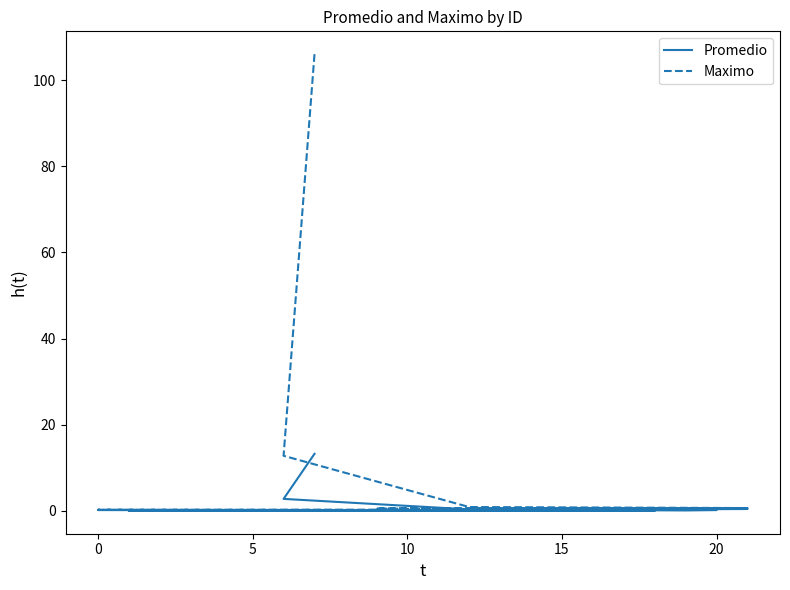

Does the chart display data point markers on the line(s)?

No